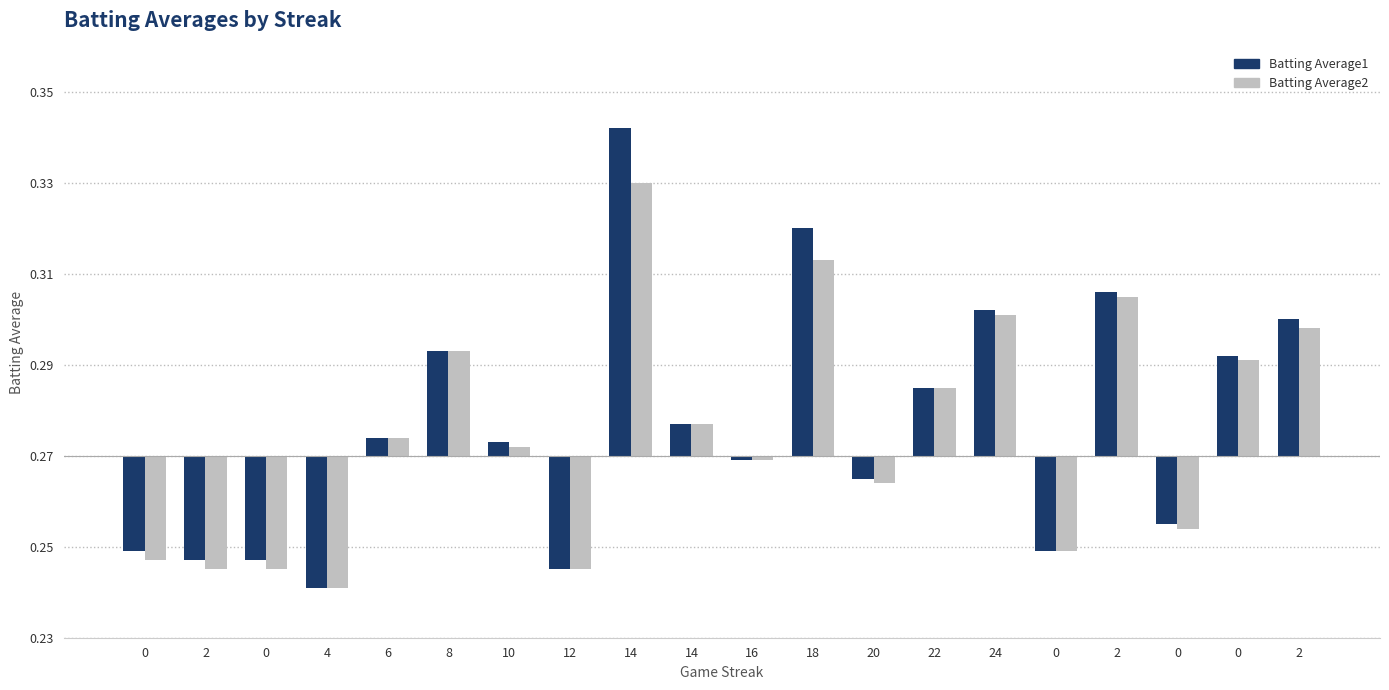

Reading left to right, what are all the values shown in this chart?

Batting Average1: 0=-0.0	2=-0.0	0=-0.0	4=-0.0	6=0.0	8=0.0	10=0.0	12=-0.0	14=0.1	14=0.0	16=-0.0	18=0.0	20=-0.0	22=0.0	24=0.0	0=-0.0	2=0.0	0=-0.0	0=0.0	2=0.0
Batting Average2: 0=-0.0	2=-0.0	0=-0.0	4=-0.0	6=0.0	8=0.0	10=0.0	12=-0.0	14=0.1	14=0.0	16=-0.0	18=0.0	20=-0.0	22=0.0	24=0.0	0=-0.0	2=0.0	0=-0.0	0=0.0	2=0.0